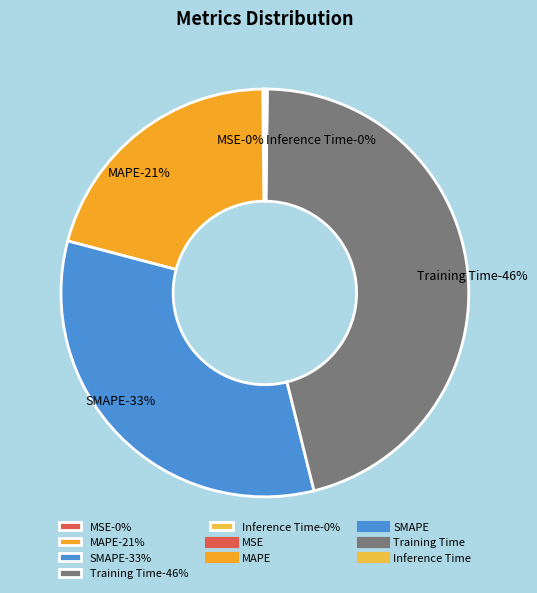

What is the change in value from SMAPE to Inference Time?

-1.2